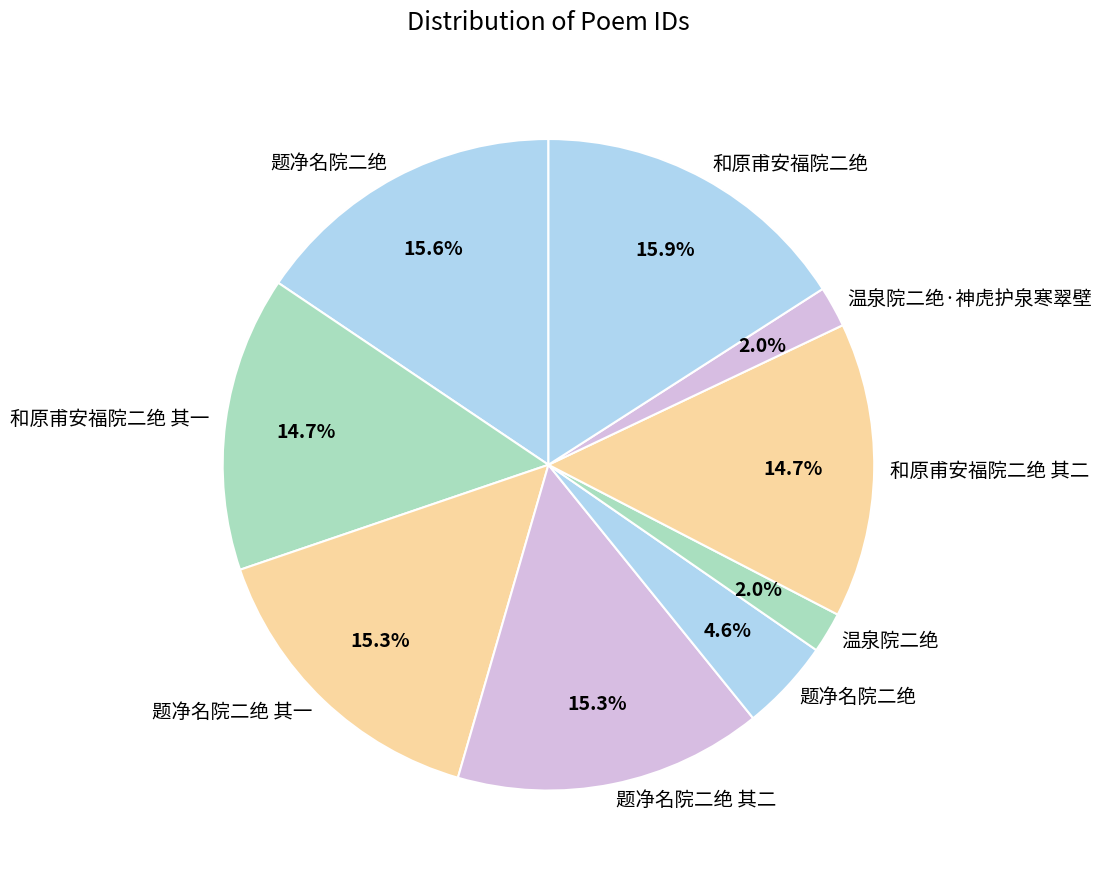

How many segments does this pie chart have?

9